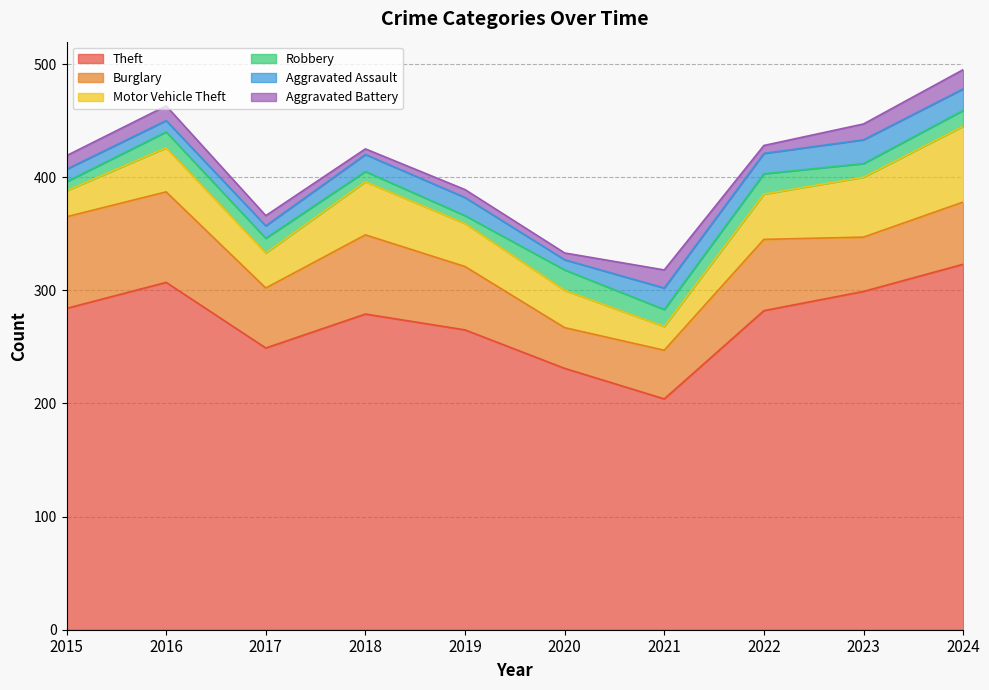

At which label does Robbery reach its peak?

2020